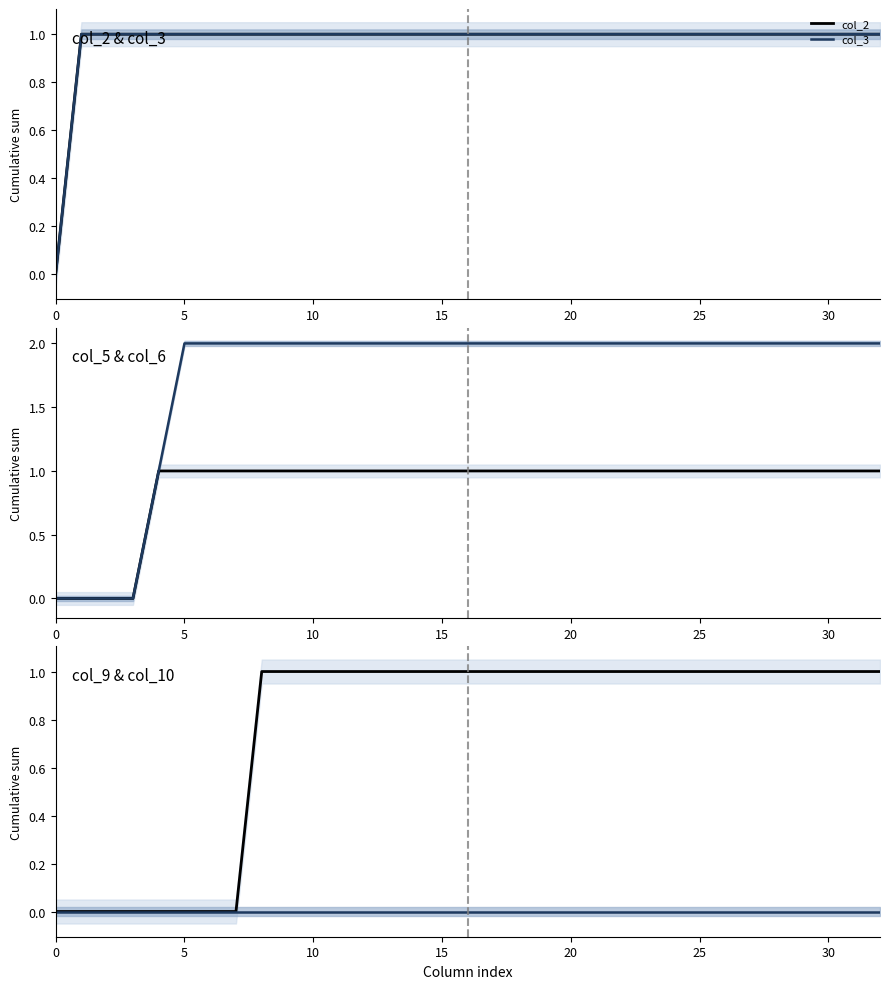

At 23, list the series in order from largest to smallest.

col_6, col_2, col_3, col_5, col_9, col_10